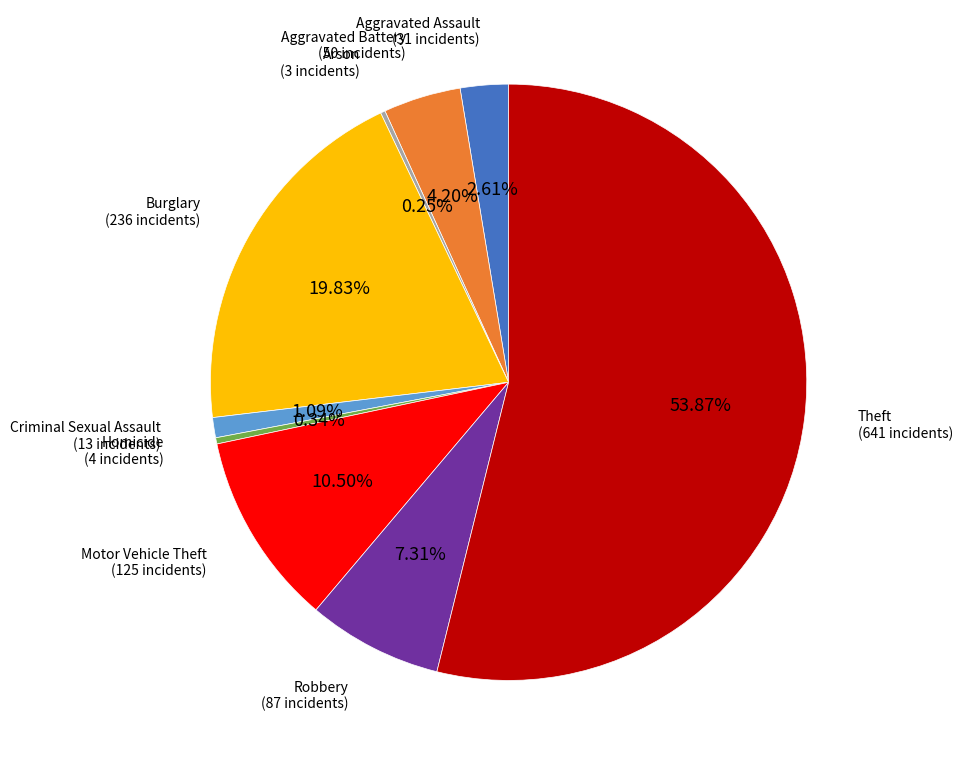

Does Theft account for over 50% of the chart?

Yes